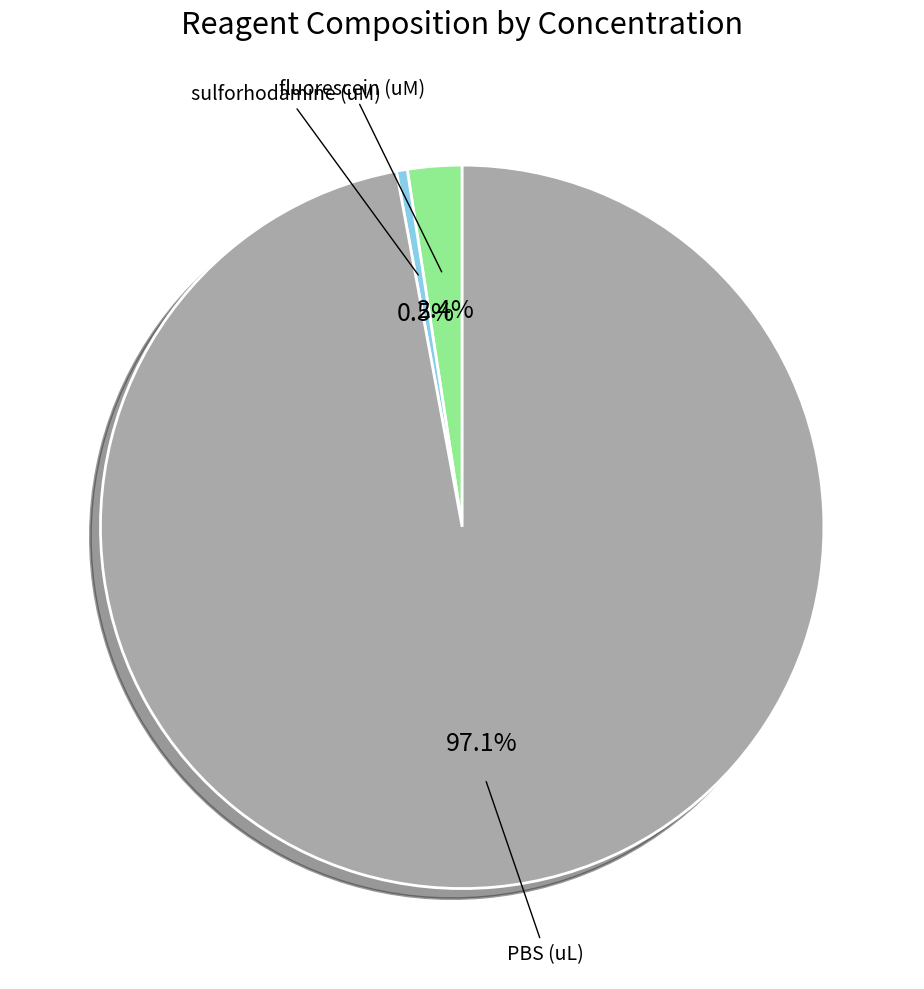

Is there a majority slice in this chart?

Yes